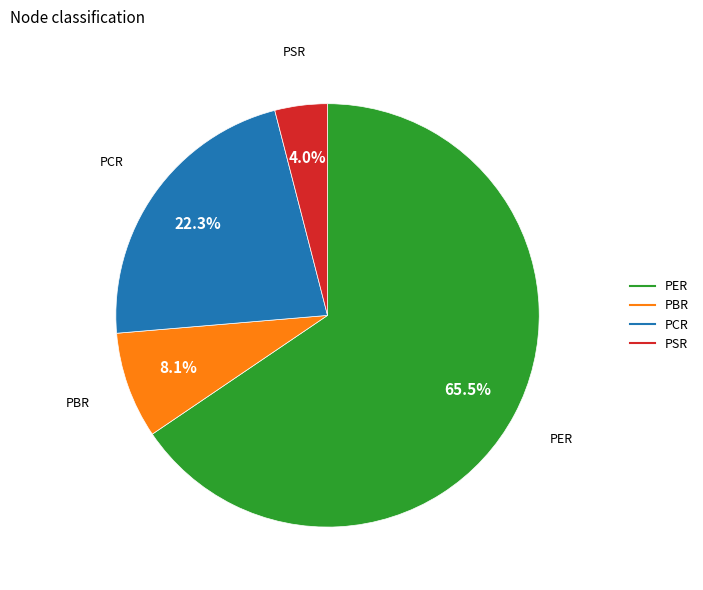

To the nearest percent, what is the difference between the largest and smallest slice percentages?

62%